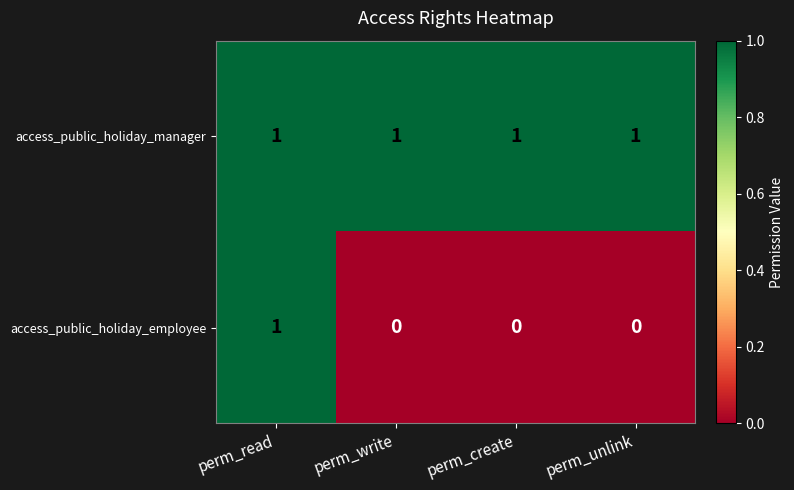

At perm_unlink, list the series in order from largest to smallest.

access_public_holiday_manager, access_public_holiday_employee